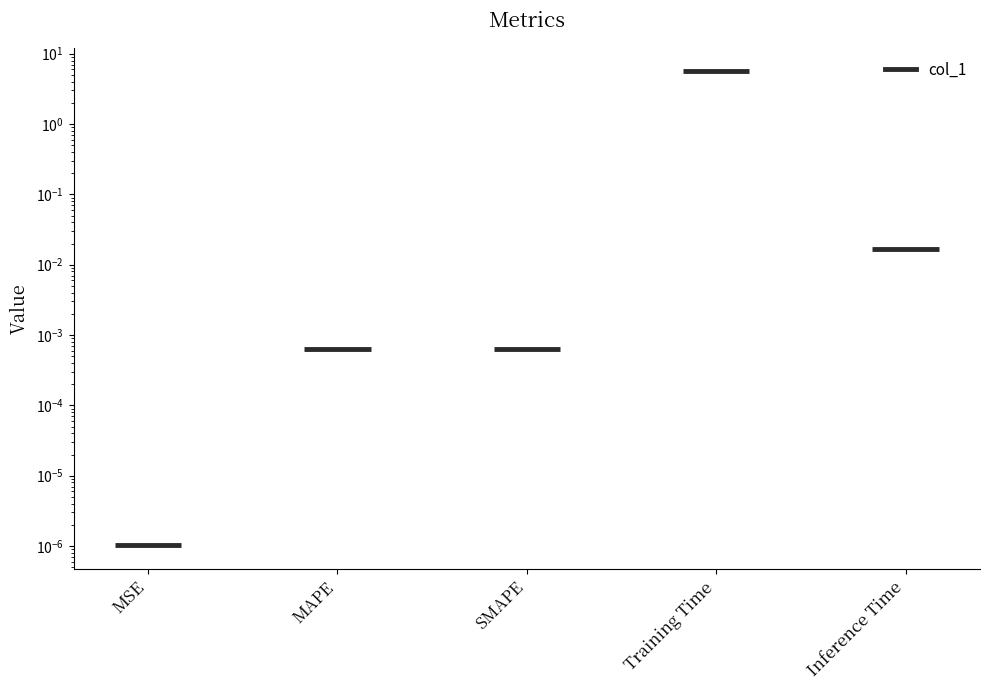

Does the chart contain stacked bars?

No